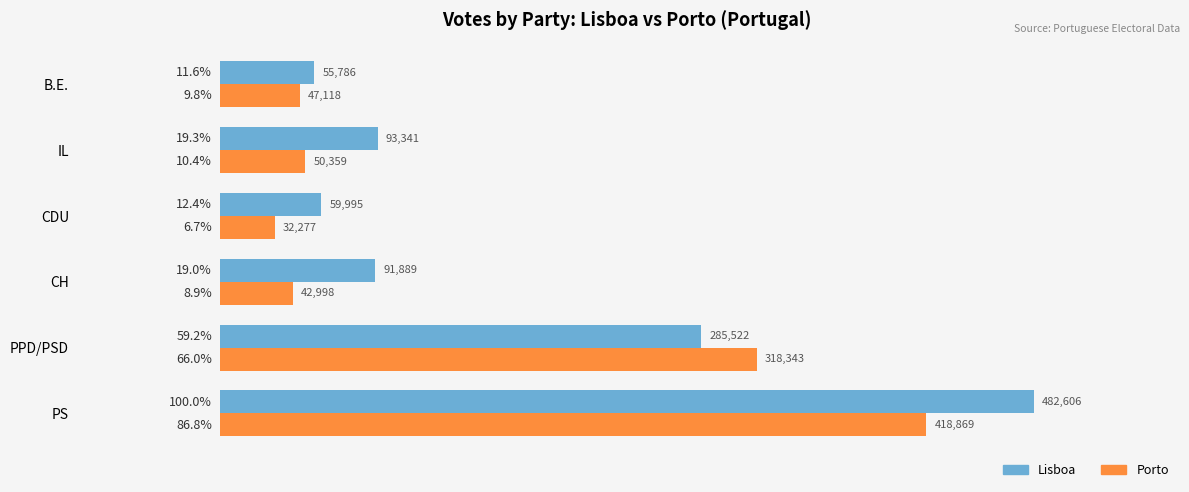

At which label is Lisboa closest to 269196?

PPD/PSD